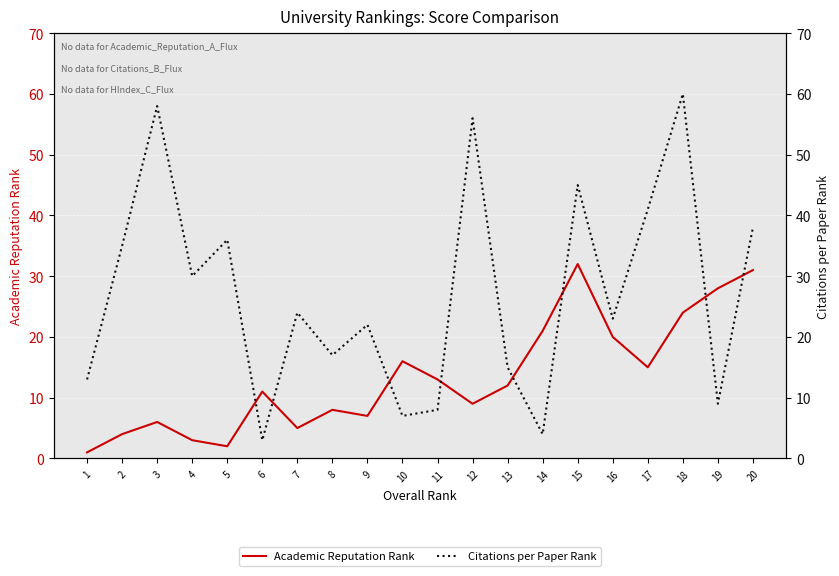

What is the difference between the highest and lowest values at 20?

7